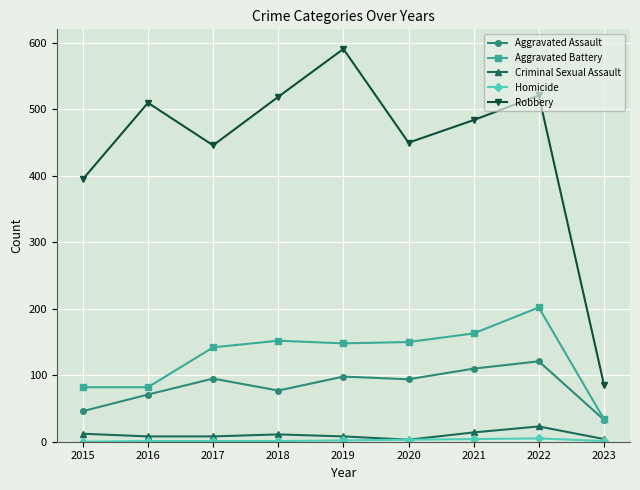

Does the chart display data point markers on the line(s)?

Yes